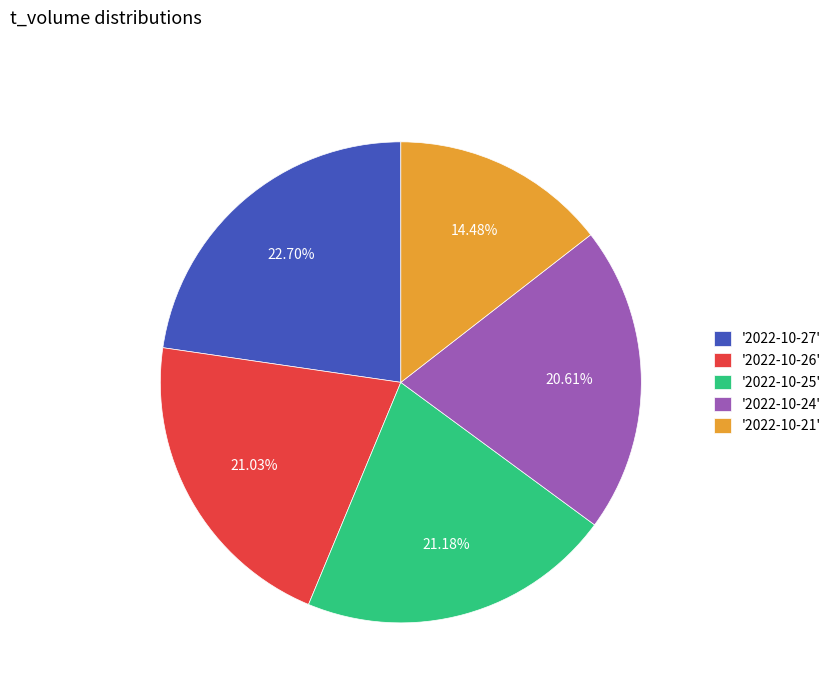

Between '2022-10-26' and '2022-10-21', which is larger?

'2022-10-26'